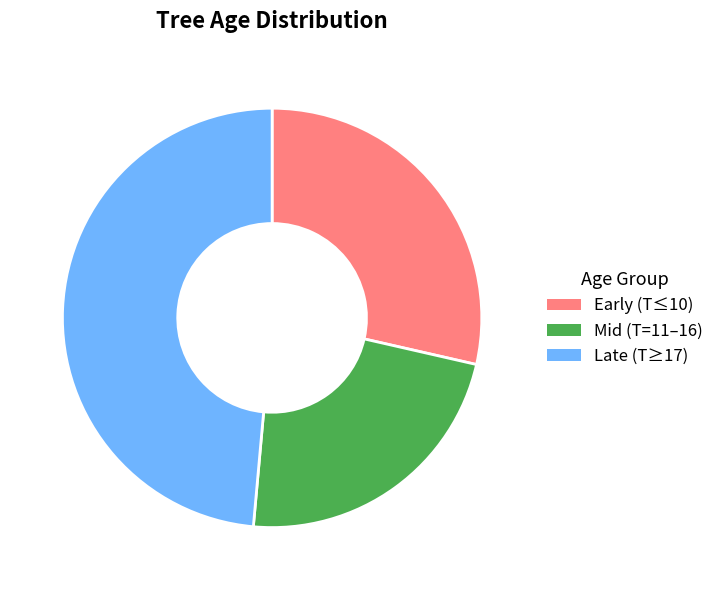

Between Early (T≤10) and Mid (T=11–16), which is larger?

Early (T≤10)